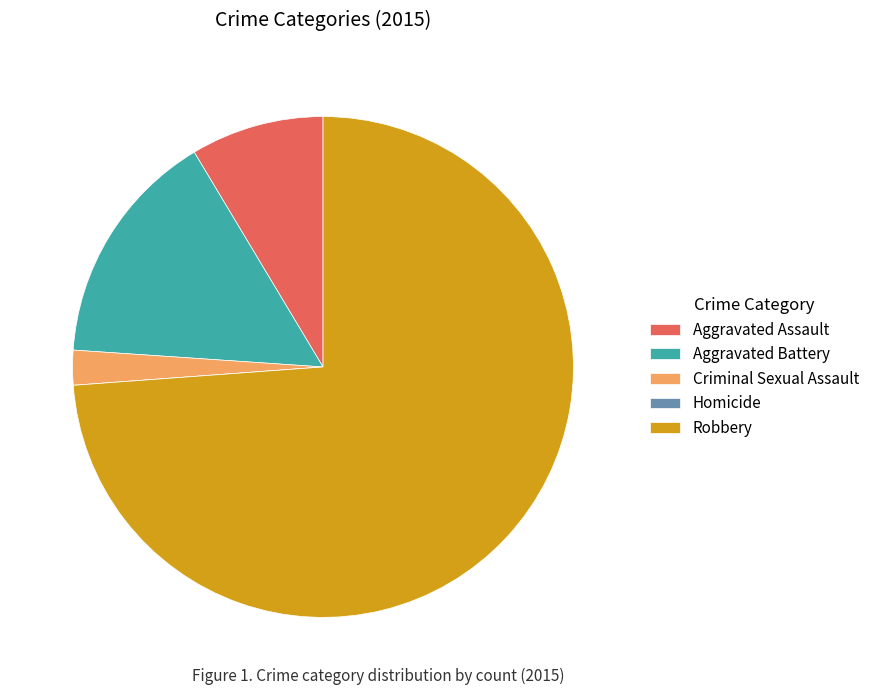

Is it true that Aggravated Battery is 15% of the pie?

True